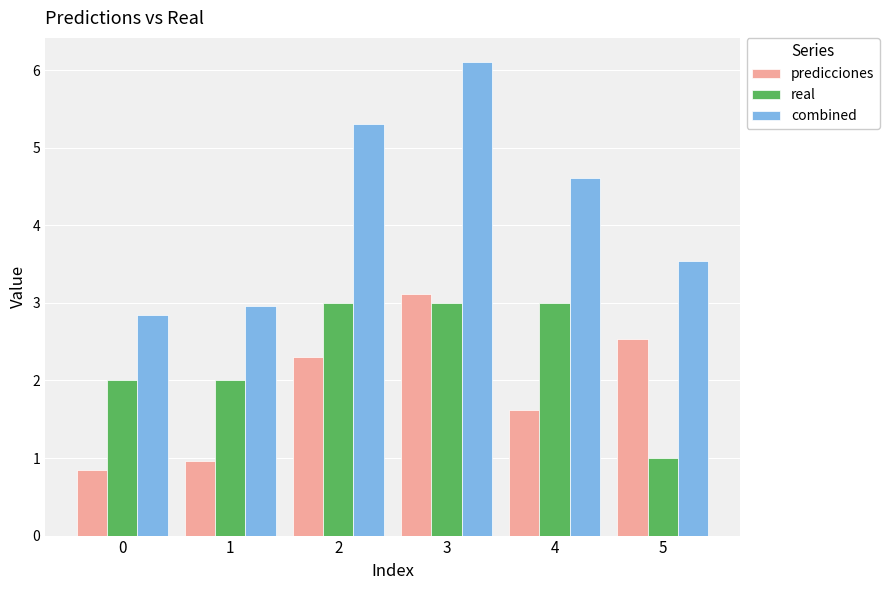

What is the difference between the predicciones values at 1 and 3?

2.1